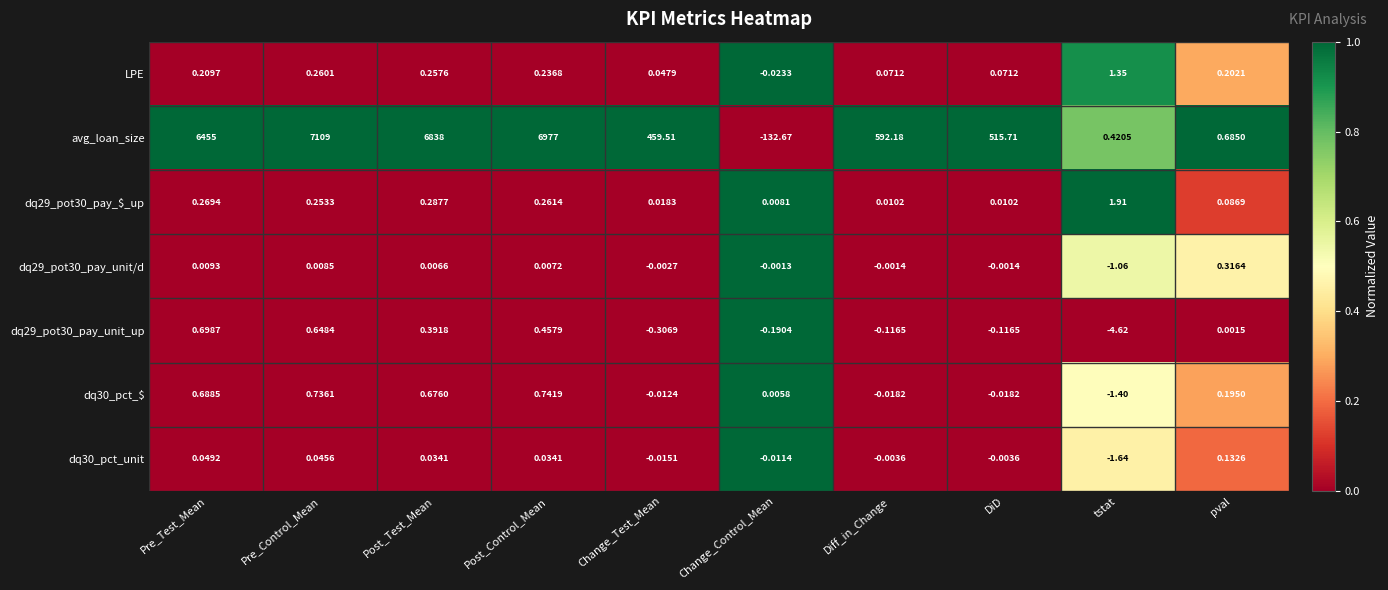

At which category does the chart reach its peak across all series?

Pre_Control_Mean